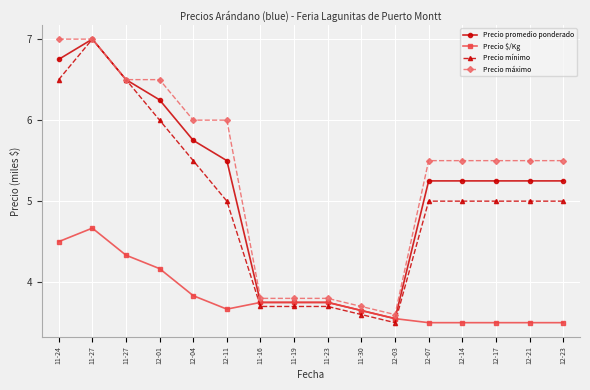

How many lines are shown in the chart?

4